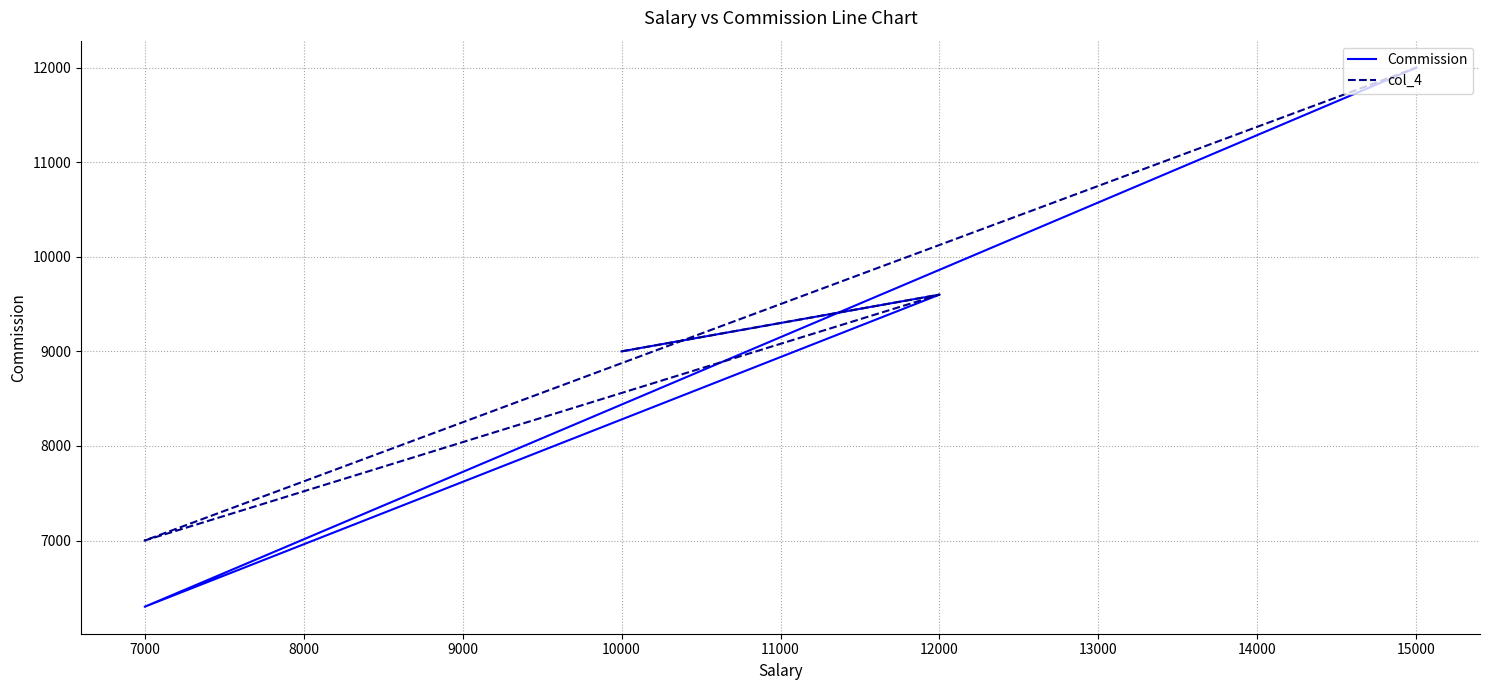

True or false: Commission and col_4 cross at least once.

False